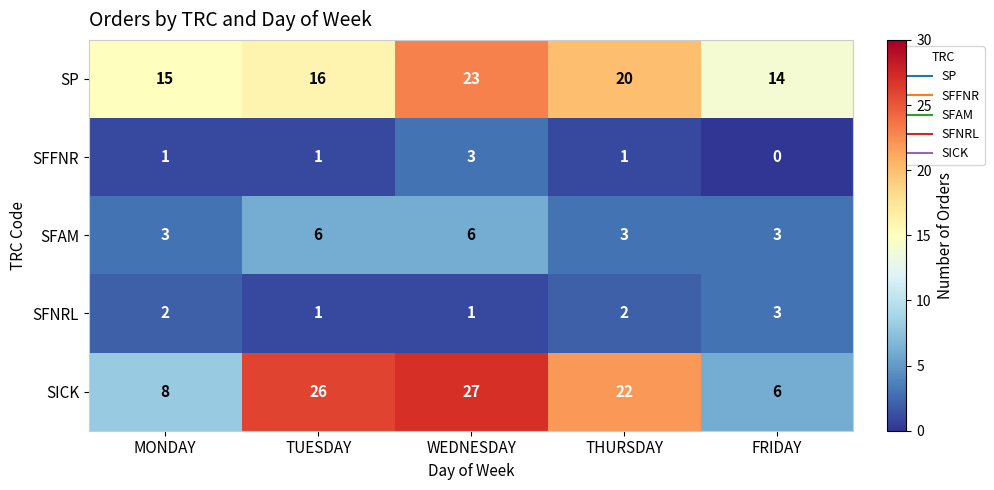

Which series has the widest spread of values?

SICK